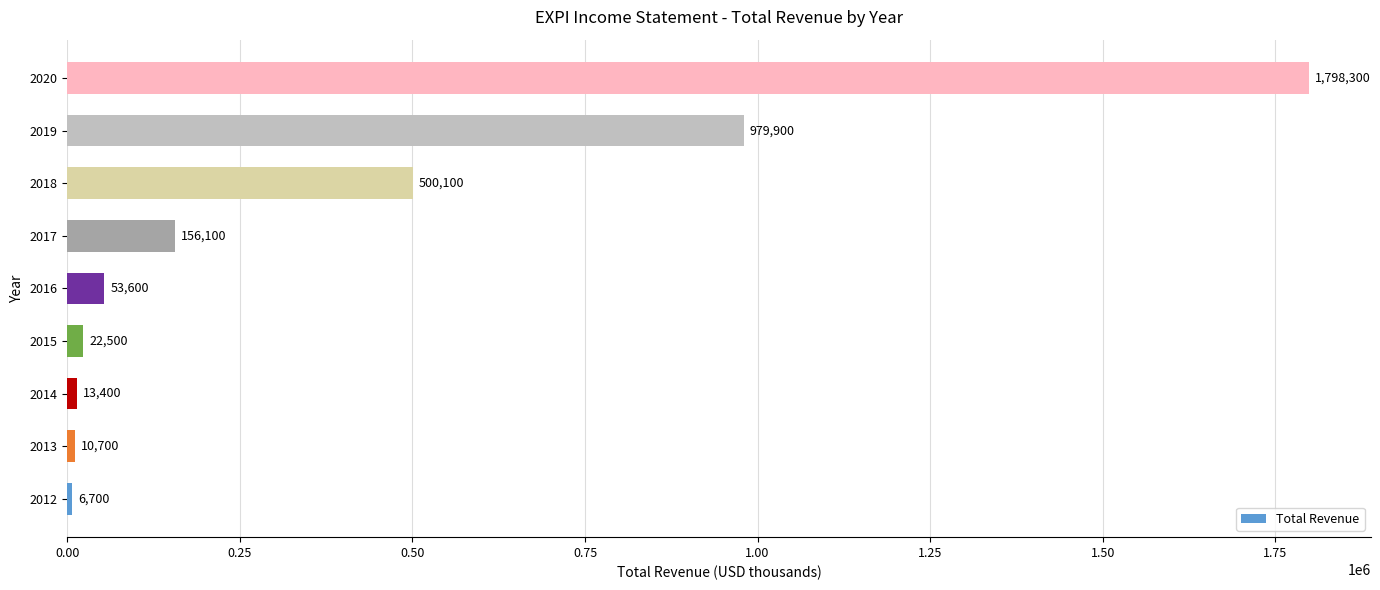

What is the change in value from 2013 to 2020?

+1787600